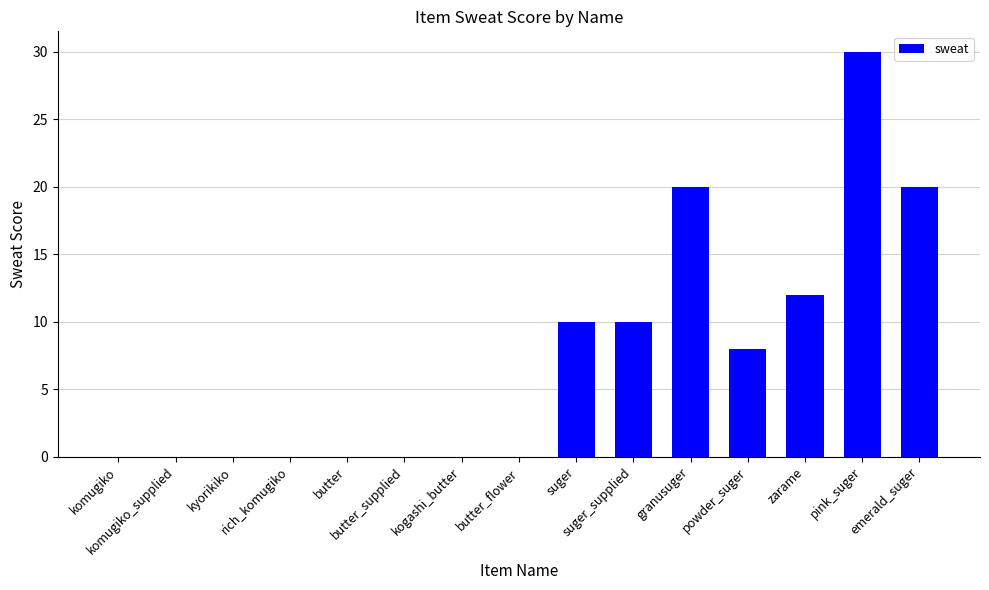

Reading left to right, extract all data points from this chart.

komugiko=0	komugiko_supplied=0	kyorikiko=0	rich_komugiko=0	butter=0	butter_supplied=0	kogashi_butter=0	butter_flower=0	suger=10	suger_supplied=10	granusuger=20	powder_suger=8	zarame=12	pink_suger=30	emerald_suger=20